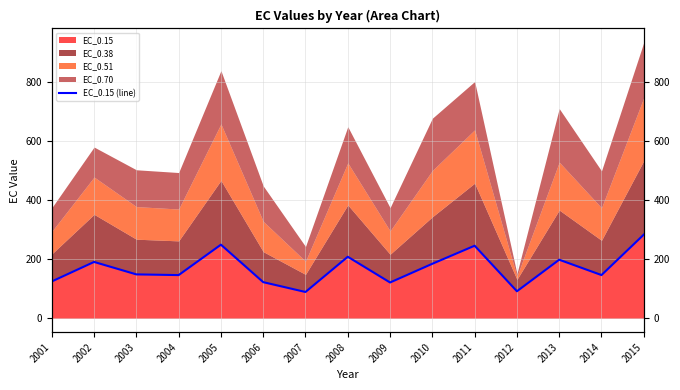

Does the chart display data point markers on the line(s)?

No